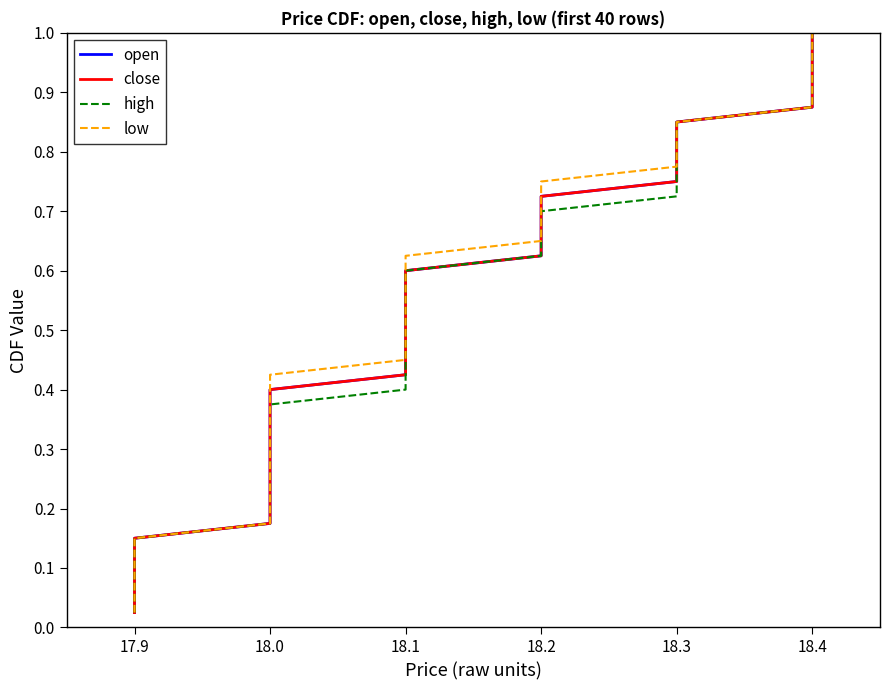

True or false: close and open intersect in this chart.

False